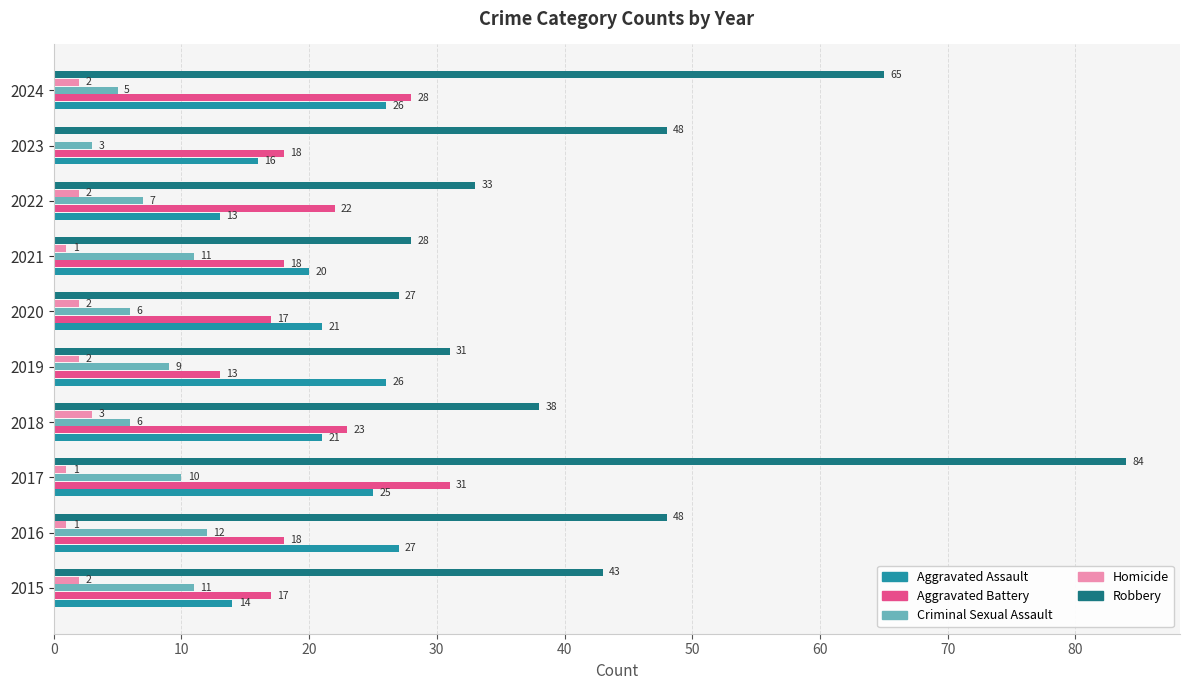

At which label does Robbery reach its peak?

2017